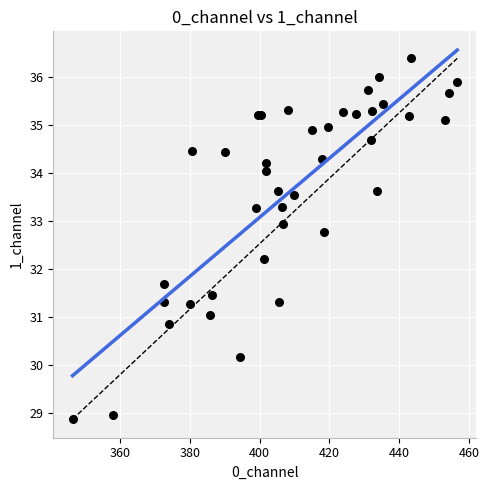

What Y value in the scatter plot is closest to 32?

32.2